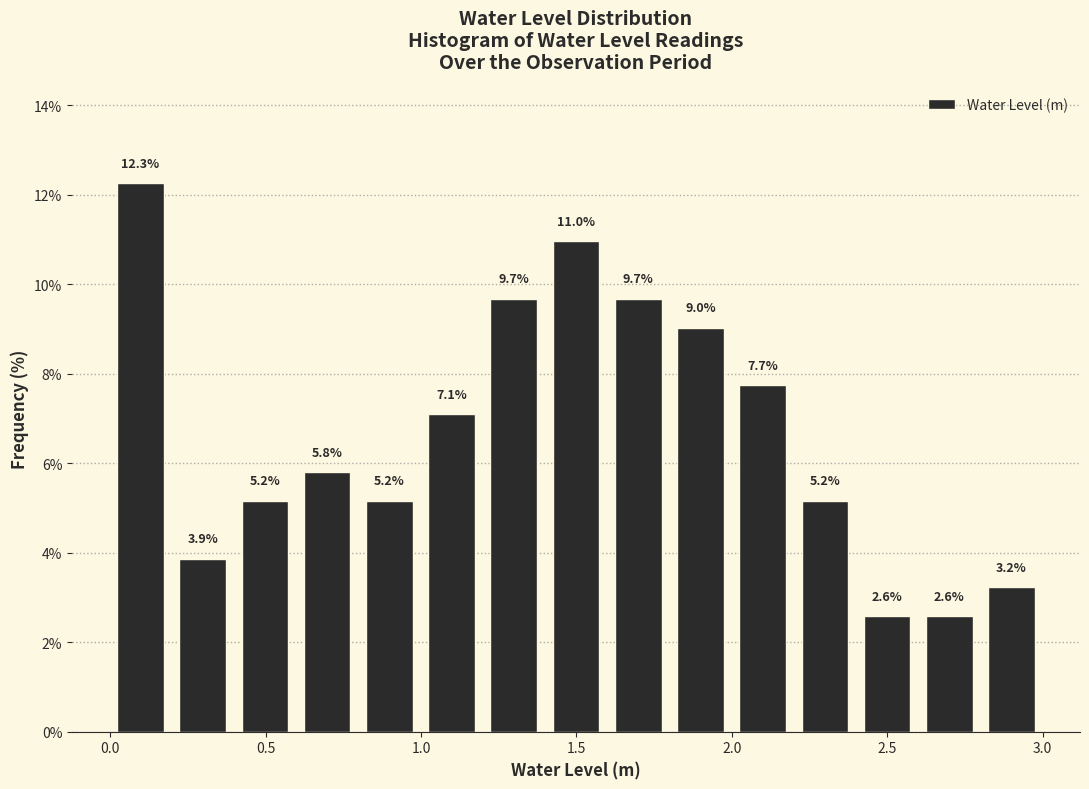

Reading left to right, transcribe this chart: for each bar, give the range it covers on the x-axis and its height. The bar edges are not printed on the chart, so give them approximately, as read against the axis.

0.0 to 0.2: 12.3
0.2 to 0.4: 3.9
0.4 to 0.6: 5.2
0.6 to 0.8: 5.8
0.8 to 1.0: 5.2
1.0 to 1.2: 7.1
1.2 to 1.4: 9.7
1.4 to 1.6: 11.0
1.6 to 1.8: 9.7
1.8 to 2.0: 9.0
2.0 to 2.2: 7.7
2.2 to 2.4: 5.2
2.4 to 2.6: 2.6
2.6 to 2.8: 2.6
2.8 to 3.0: 3.2